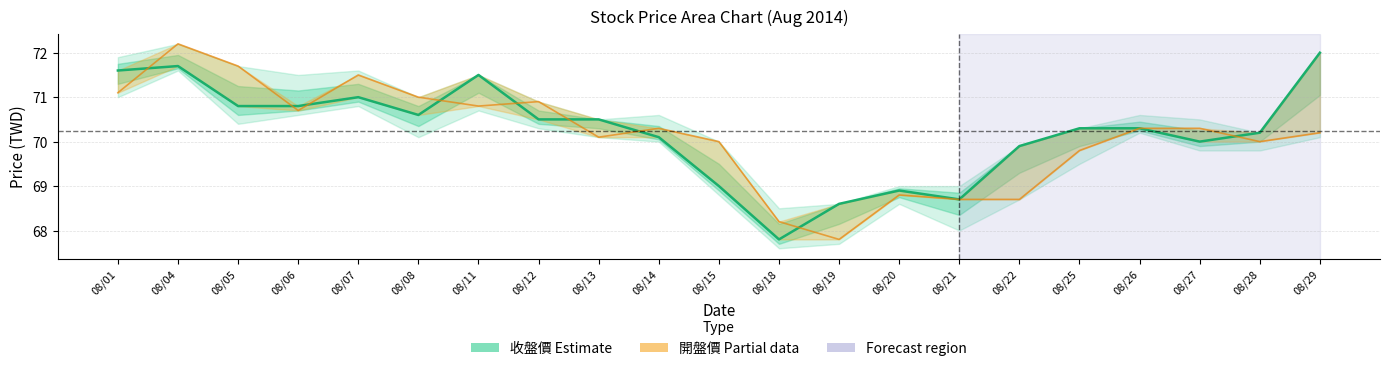

What is the sum of all 開盤價 (Partial) values?

1473.1